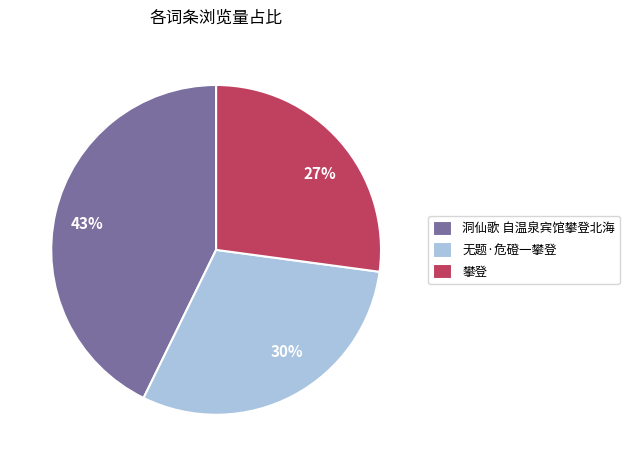

To the nearest percent, what is the combined percentage of 洞仙歌 自温泉宾馆攀登北海 and 攀登?

70%